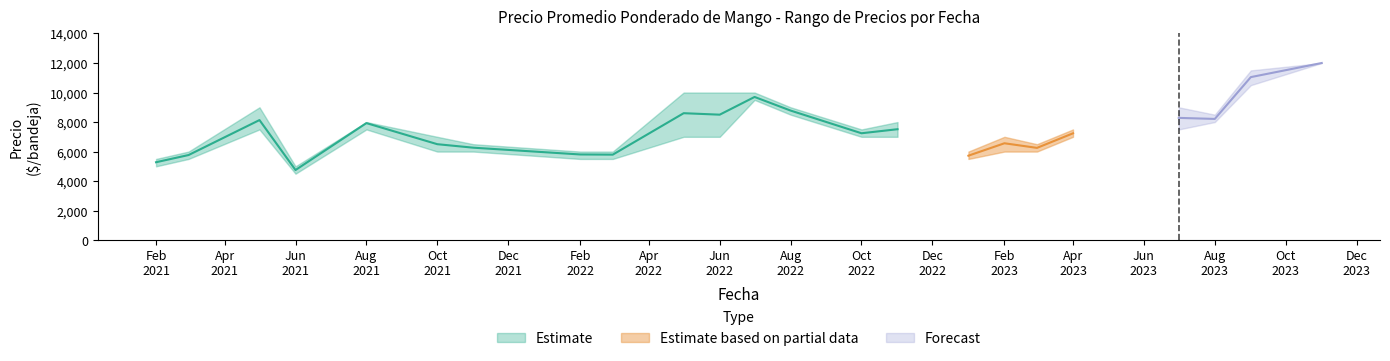

Does the chart have visible grid lines?

No